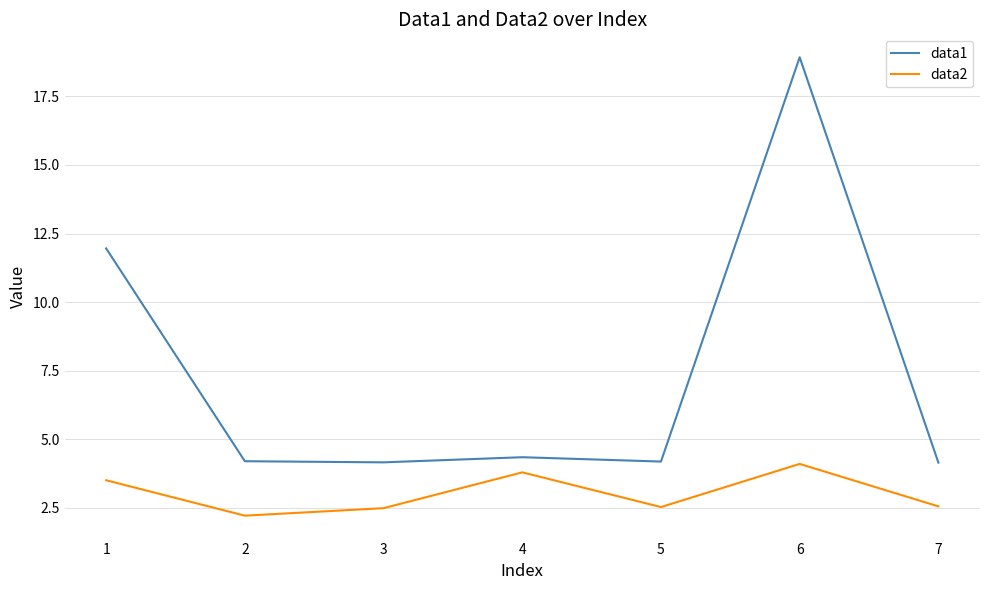

What is the approximate value of data2 at 2?

2.2